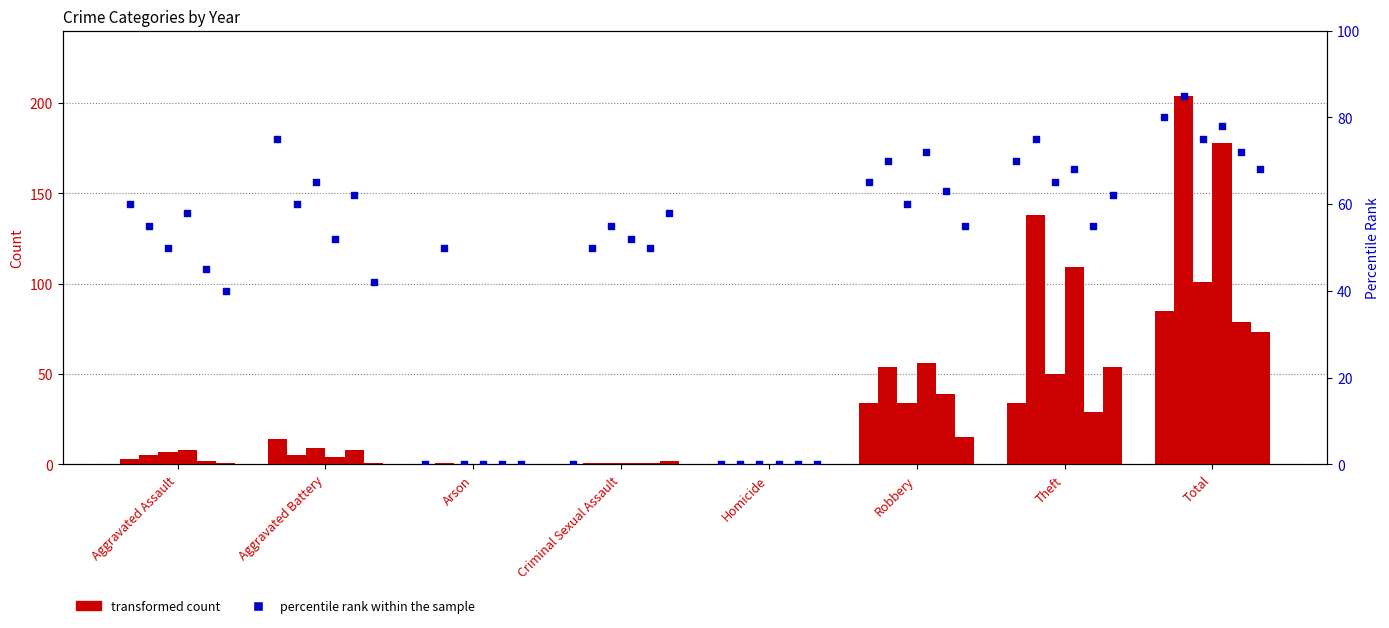

What is the total value across all series at Criminal Sexual Assault?

265